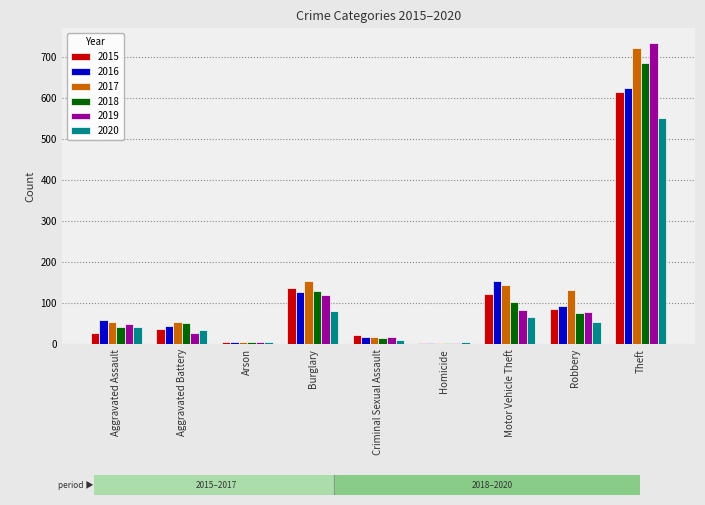

Which series changed the most between Motor Vehicle Theft and Theft?

2019